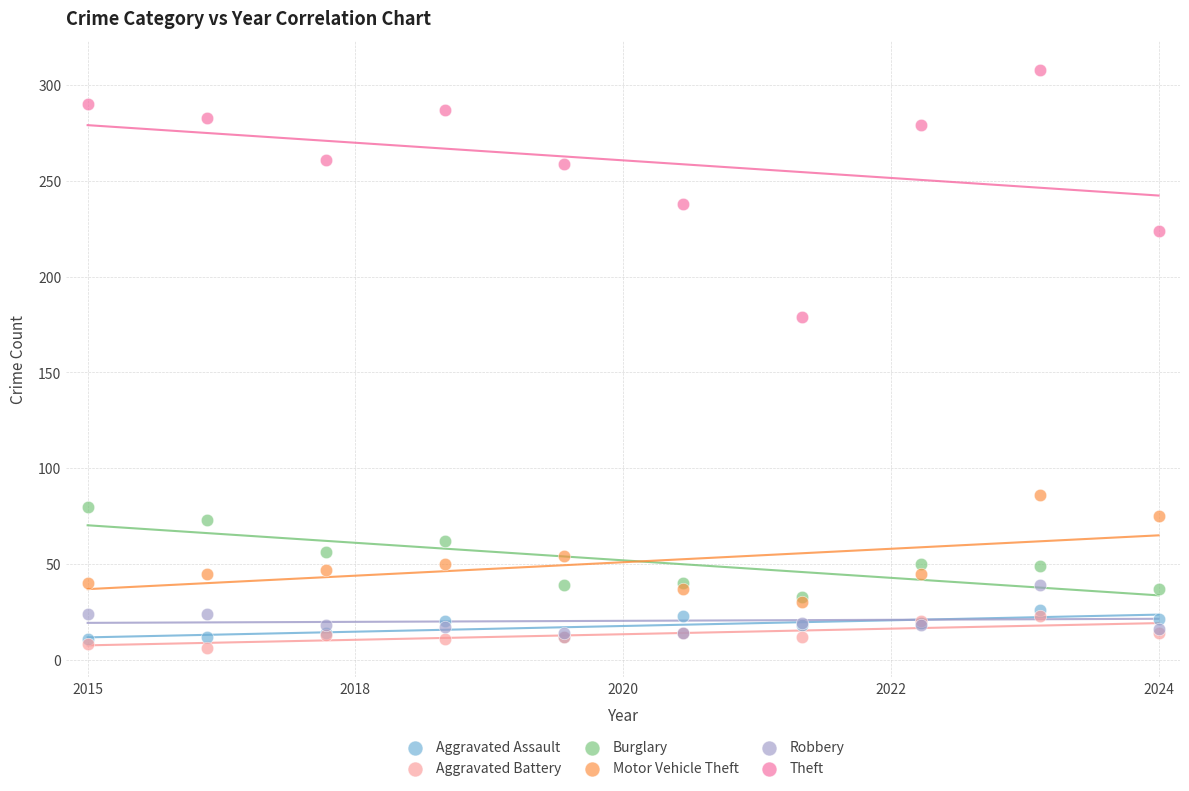

Across all series, what Y value is closest to 157?

179